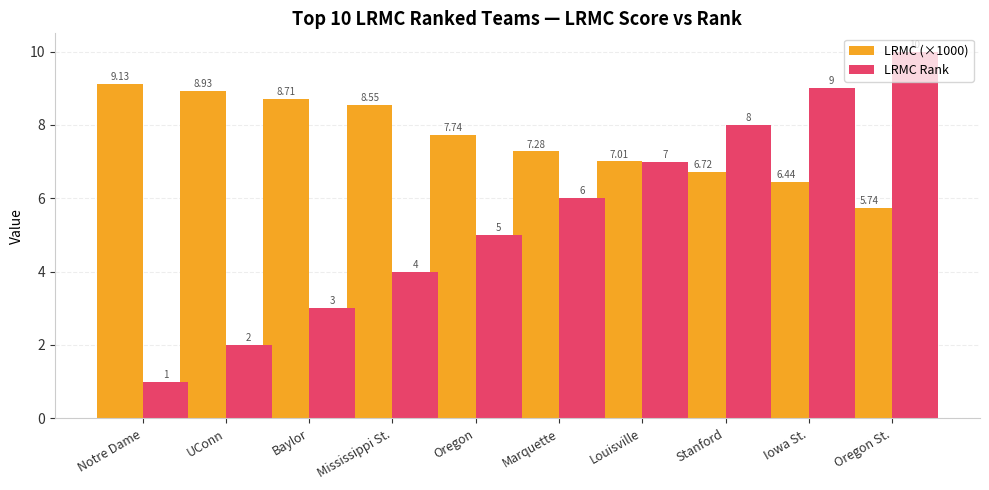

Count the LRMC Rank values in the range 3 to 8.

6